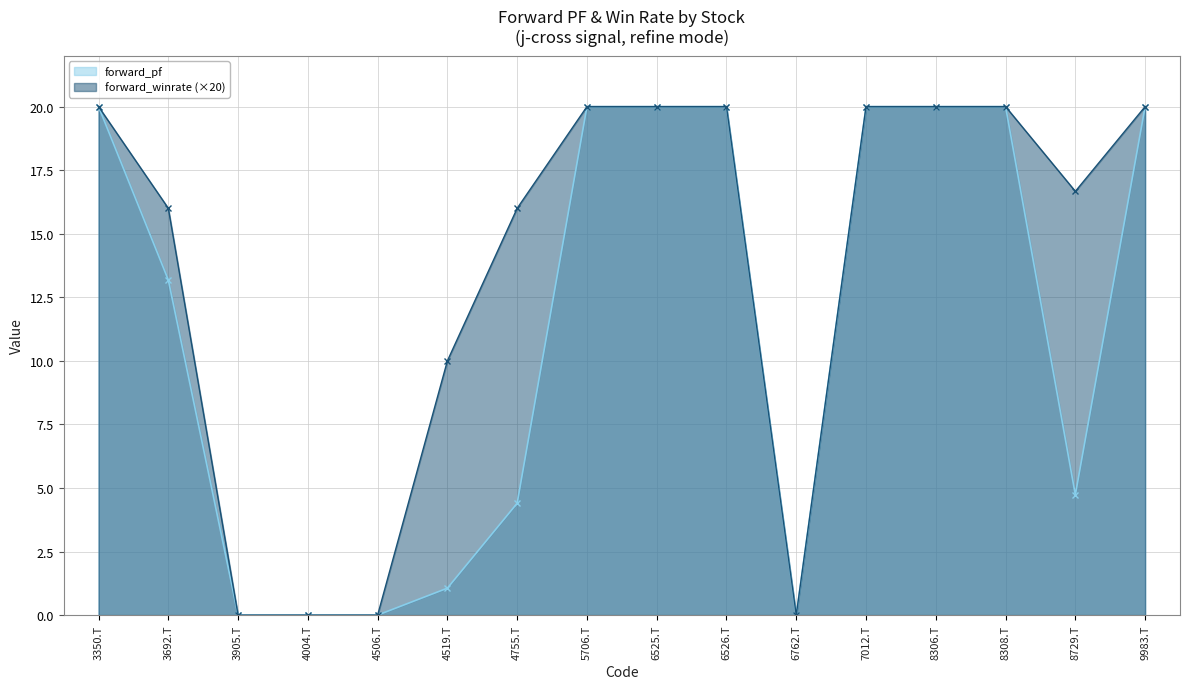

List the labels in order of value, largest first.

3350.T, 5706.T, 6525.T, 6526.T, 7012.T, 8306.T, 8308.T, 9983.T, 8729.T, 3692.T, 4755.T, 4519.T, 3905.T, 4004.T, 4506.T, 6762.T